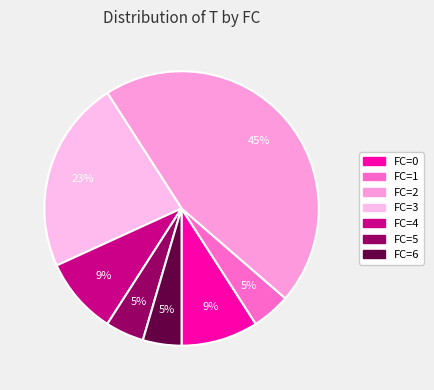

How many slices are in this pie chart?

7